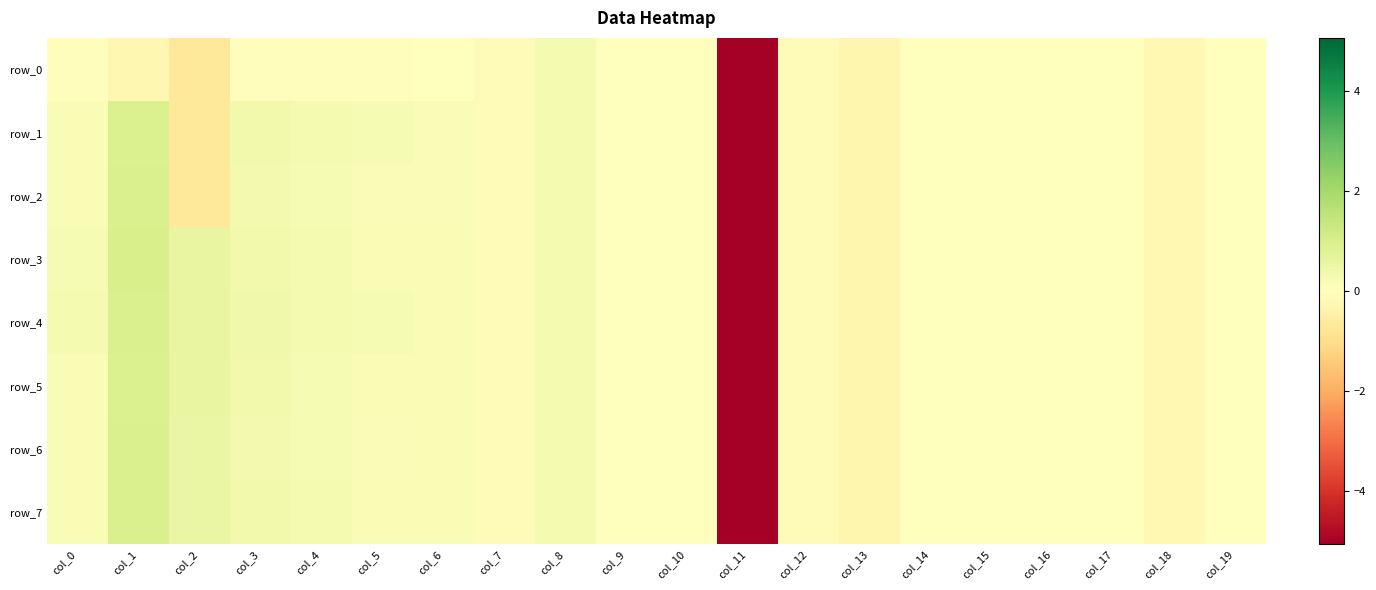

Rank the series by their maximum value, from lowest to highest.

row_0, row_5, row_1, row_6, row_7, row_2, row_4, row_3